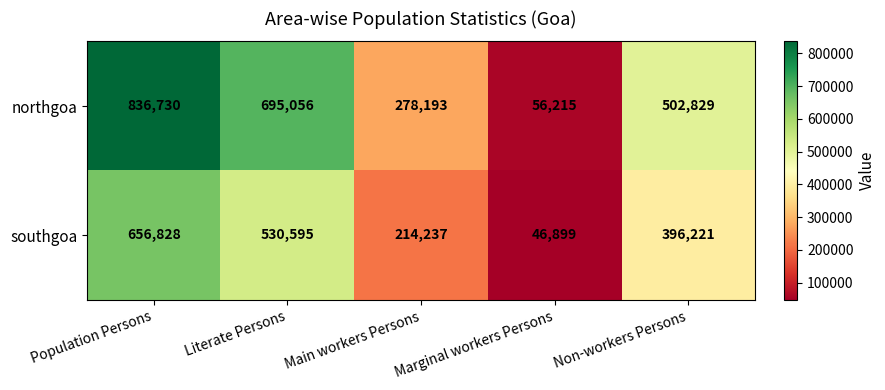

Where does the northgoa series first go above 502829?

Population Persons